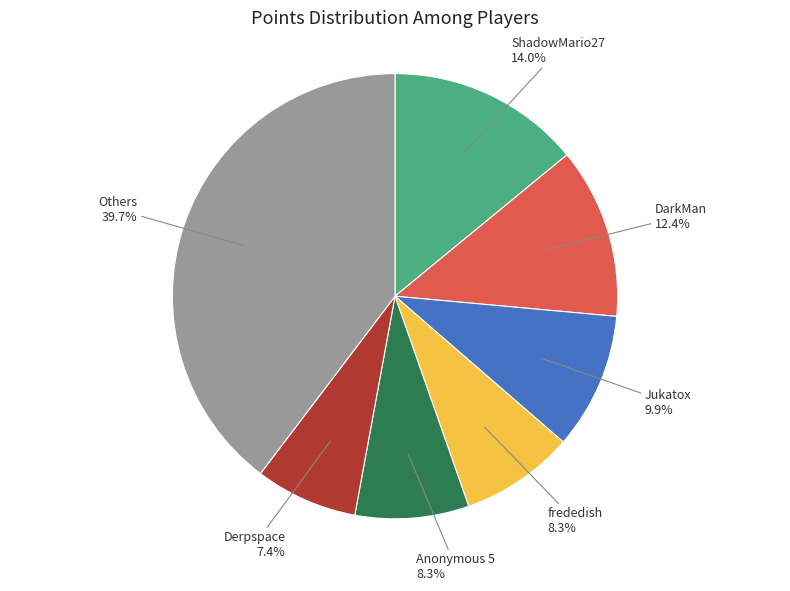

Which has a higher value, Anonymous 5 or Others?

Others